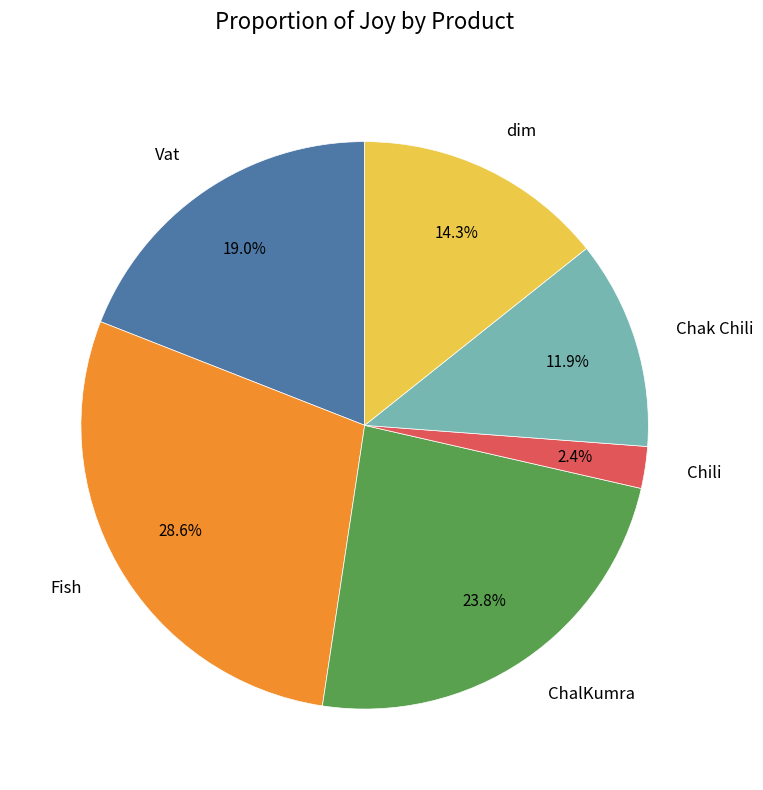

Which category has the smallest portion of the pie?

Chili